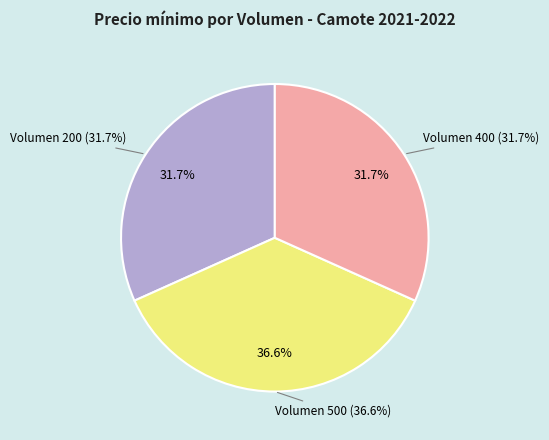

Which category has the smallest portion of the pie?

200